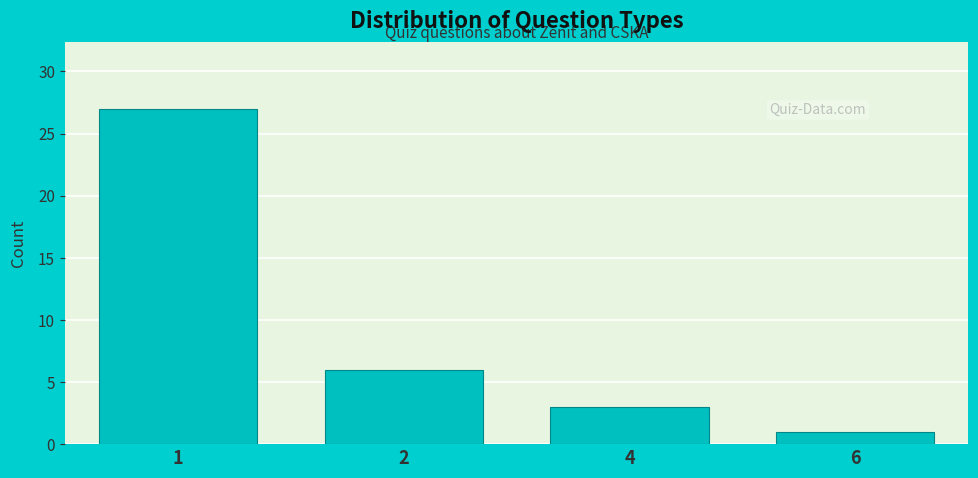

Reading right to left, extract all data points from this chart.

6=1	4=3	2=6	1=27